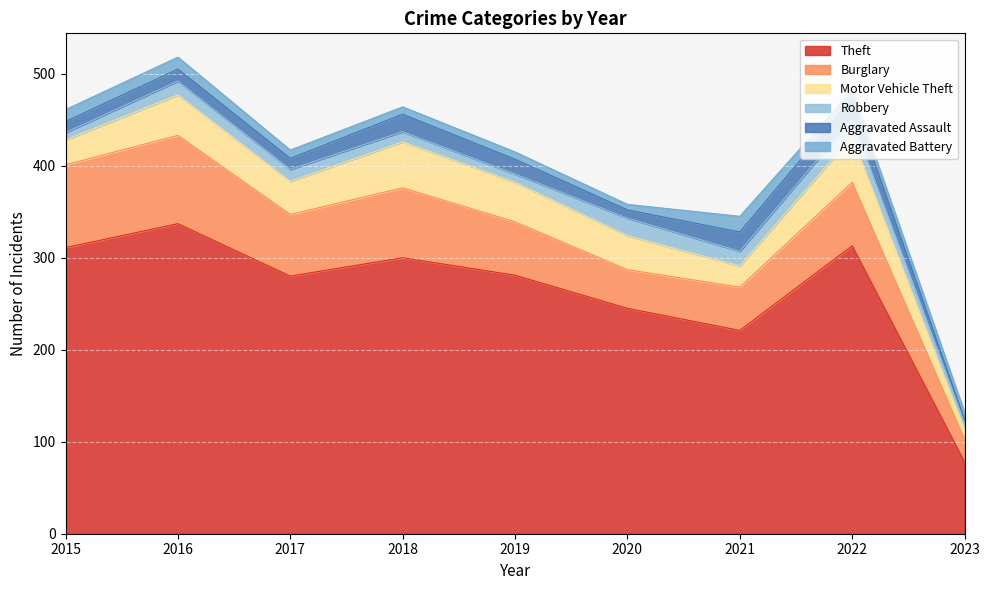

How many lines are shown in the chart?

6